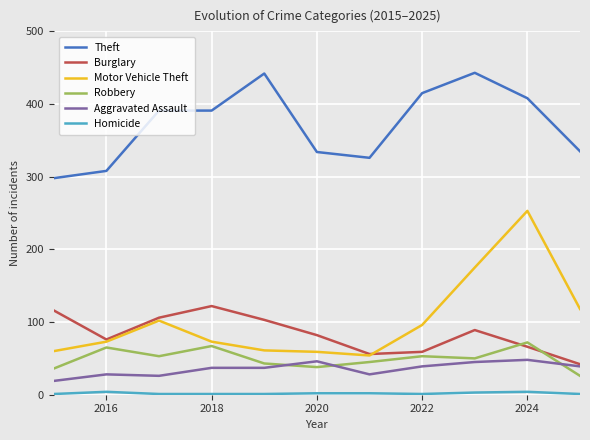

What is the maximum value shown in the chart?

443